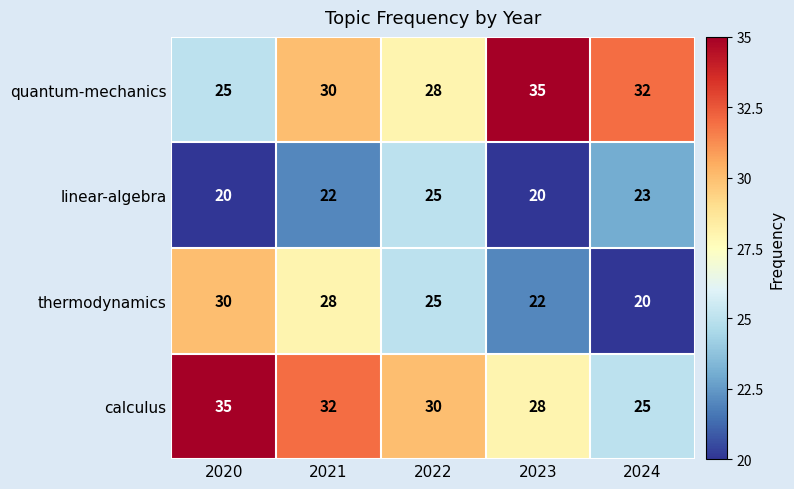

Where does the calculus series first go above 30?

2020